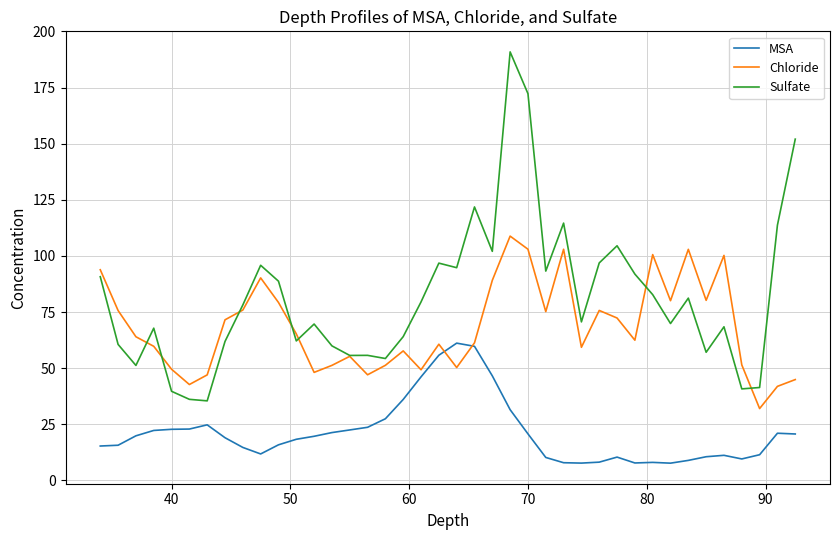

True or false: Sulfate and MSA cross at least once.

False